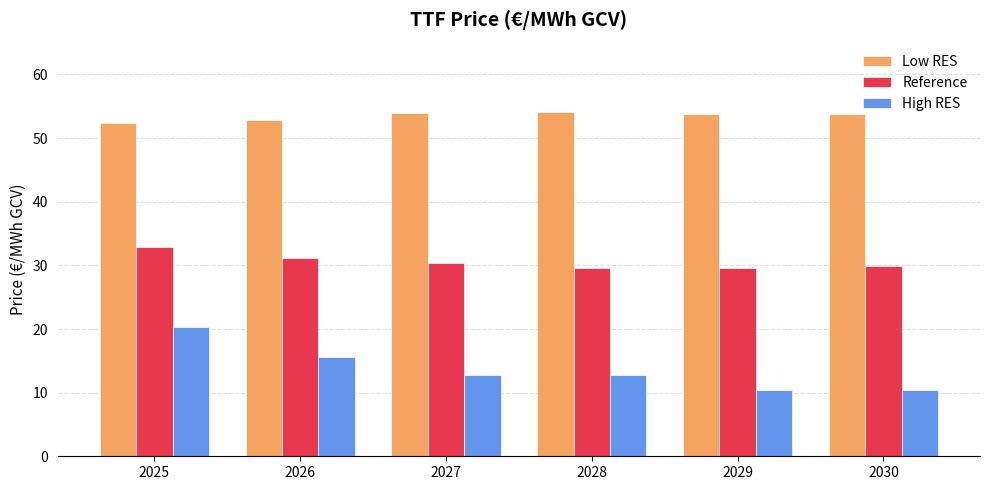

The High RES series shows 8.9 at 2027. True or false?

False